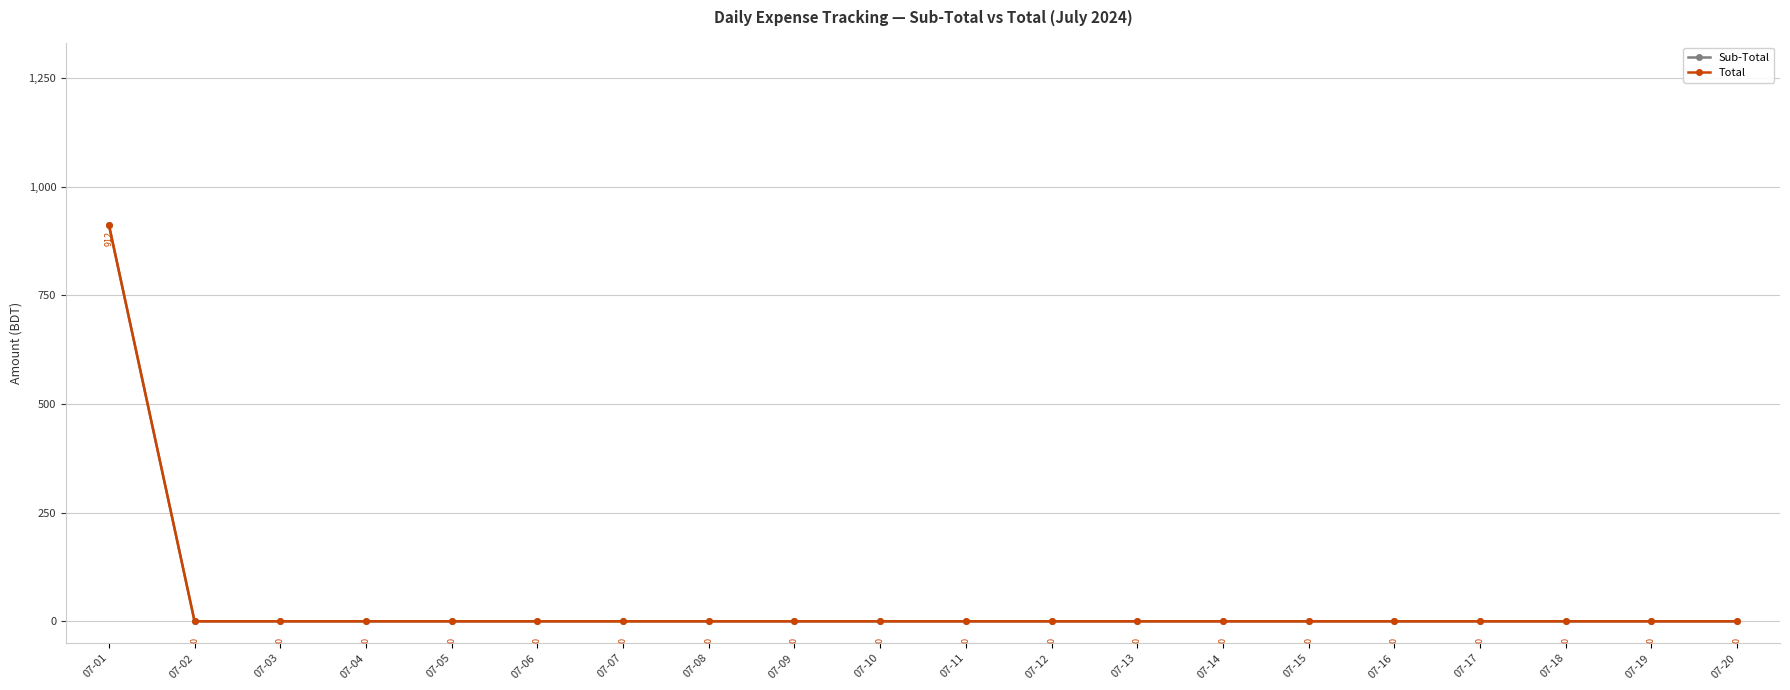

What is the difference between the maximum and minimum values in the Sub-Total series?

912